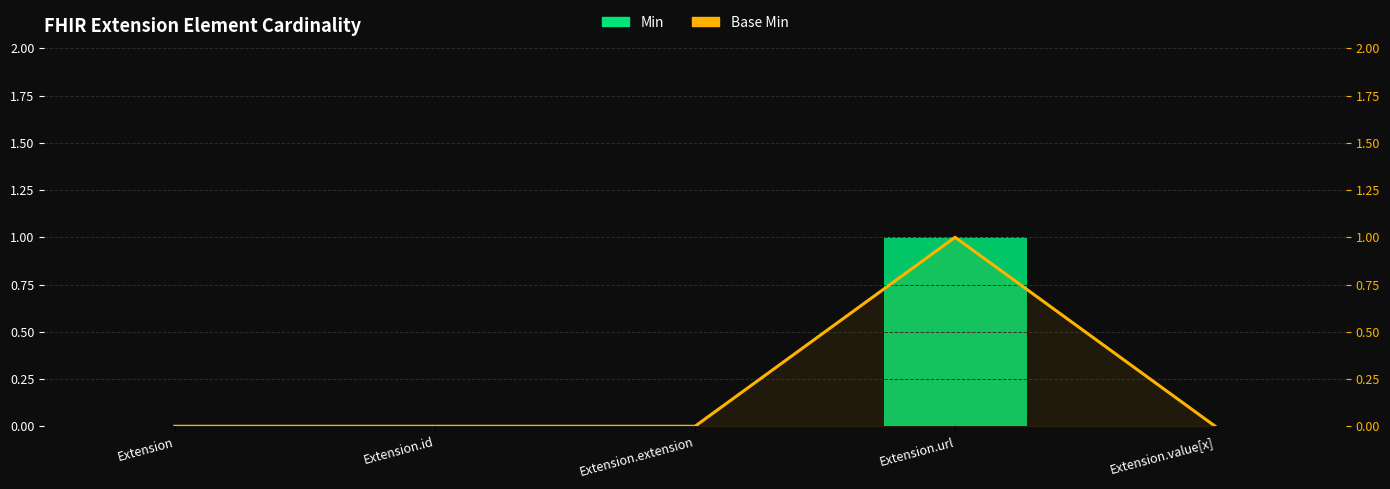

What is the sum of all Base Min values?

1